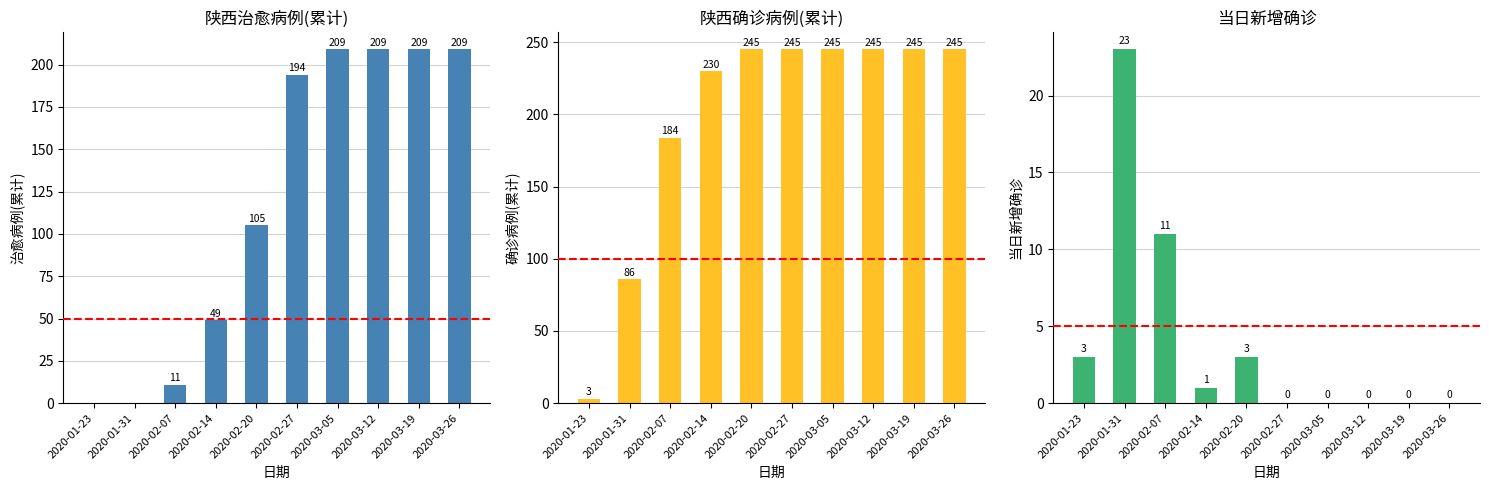

Where does the 当日新增确诊 series first go above 1?

2020-01-23